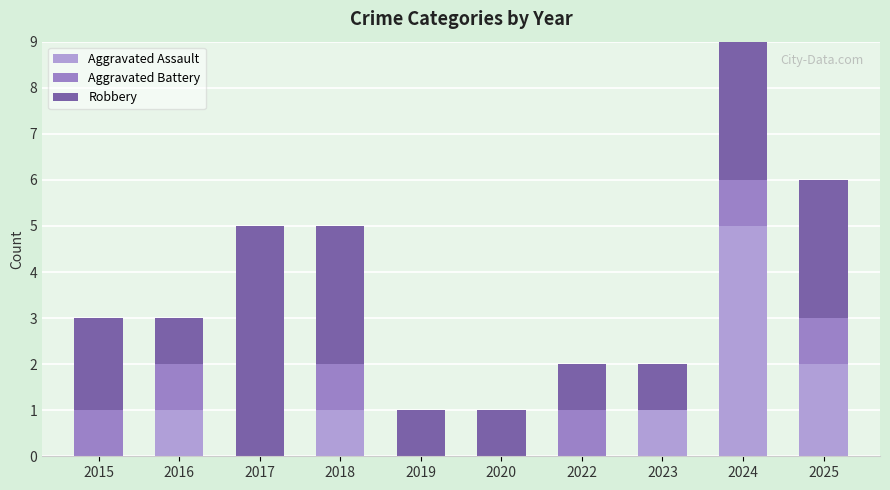

Which series has the largest total across all categories?

Robbery